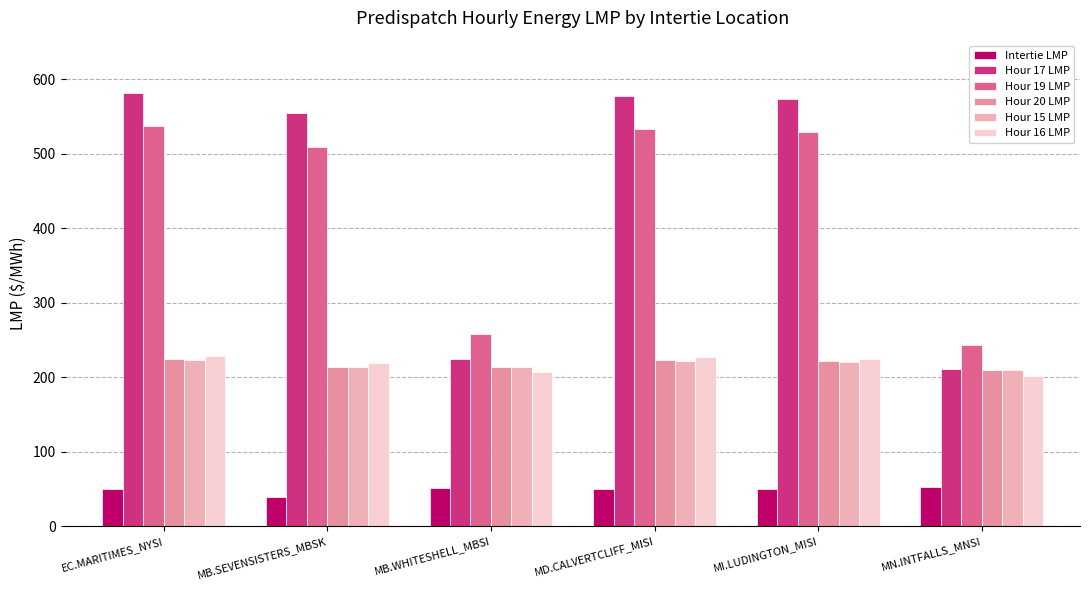

What position from the left is MN.INTFALLS_MNSI?

6